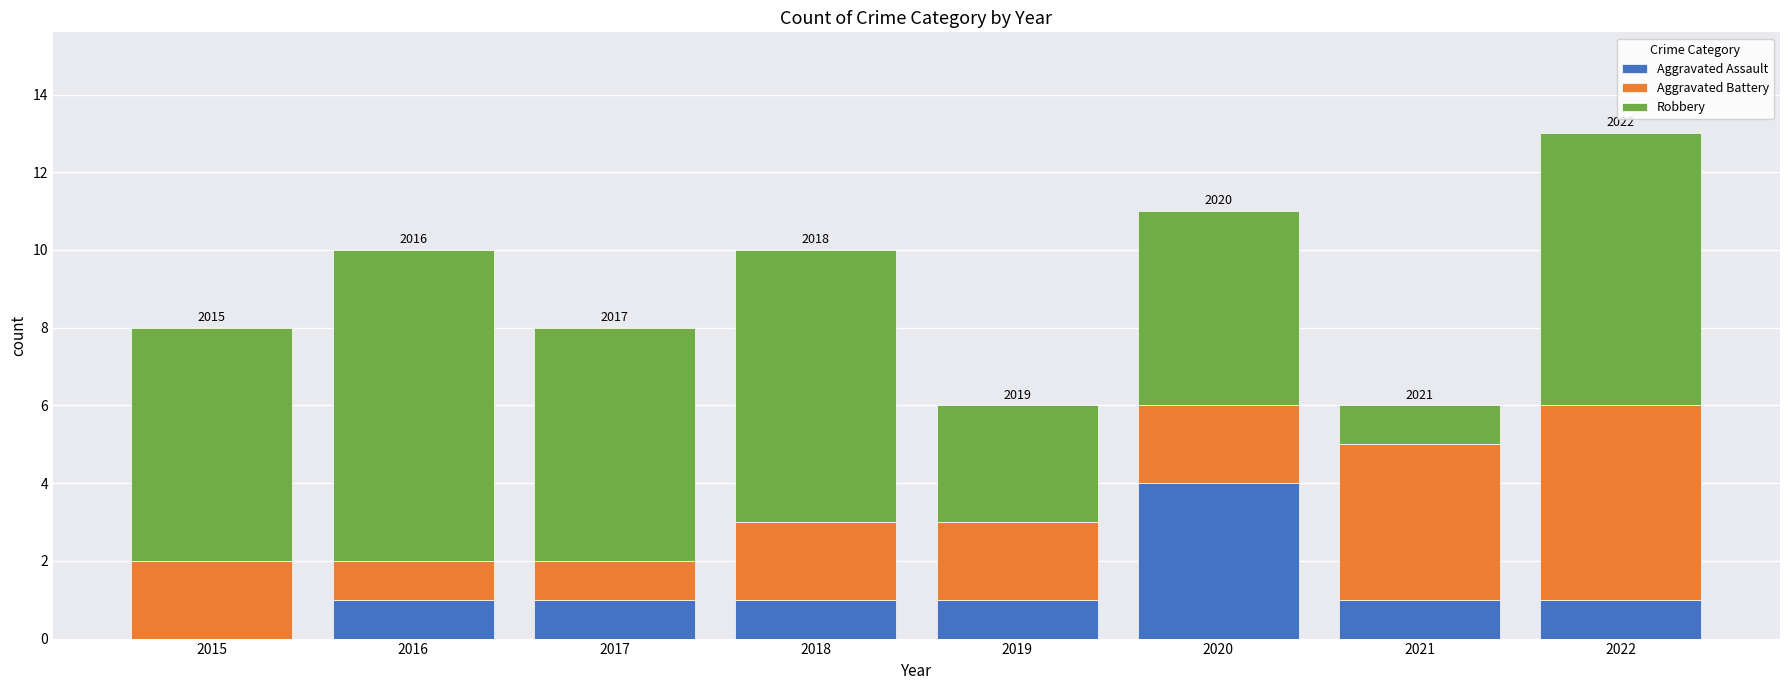

At which category is the sum across all series the highest?

2022